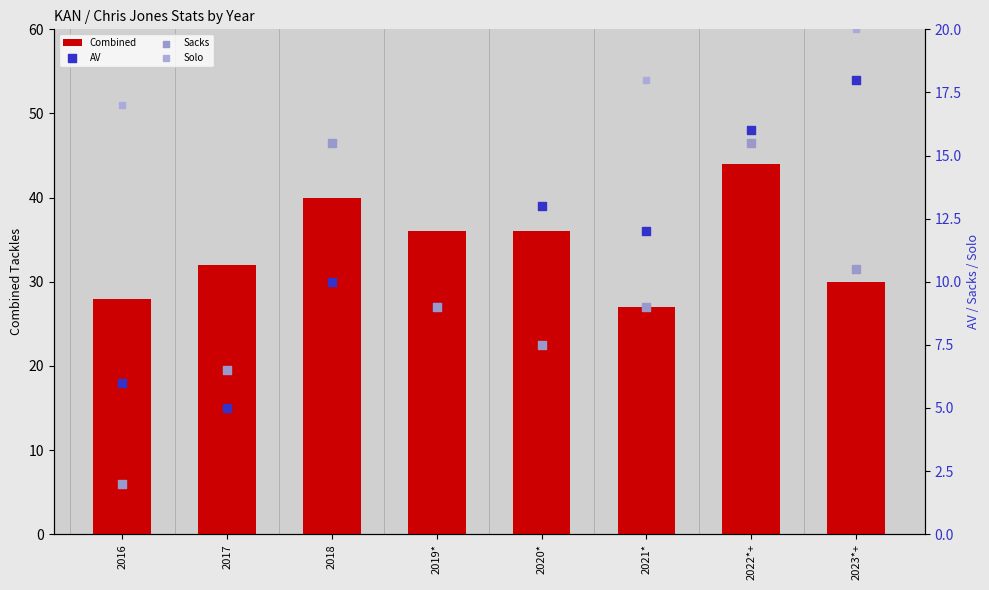

Which series has the widest spread of Y values?

Solo